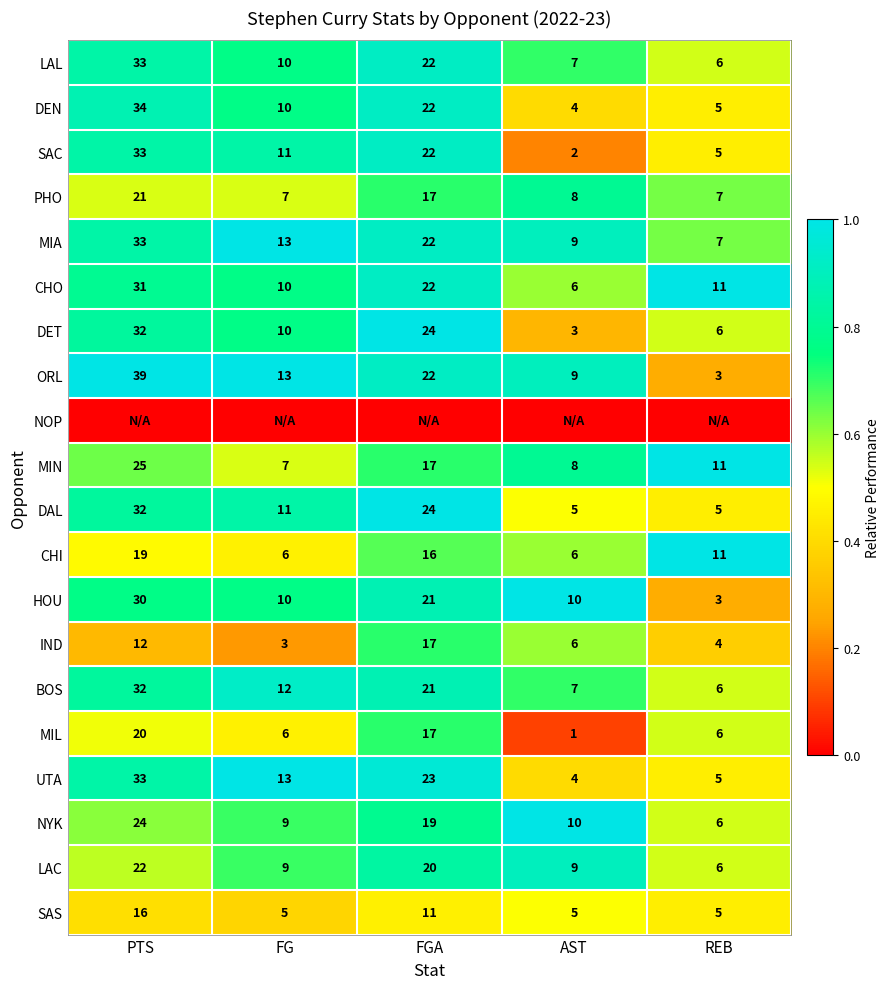

List the labels in order of UTA value, largest first.

PTS, FGA, FG, REB, AST